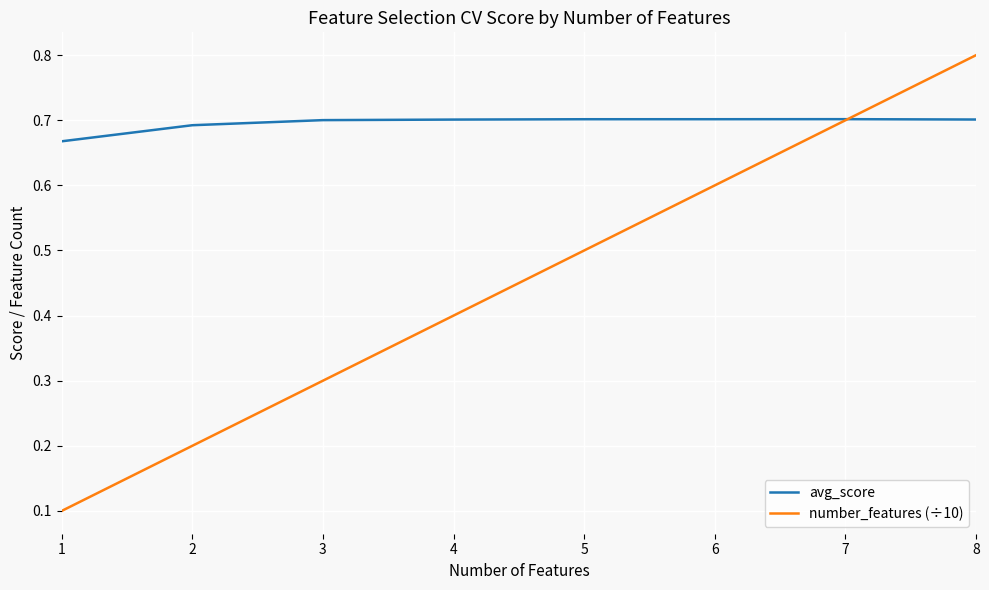

What is the total value across all series at 1?

0.8